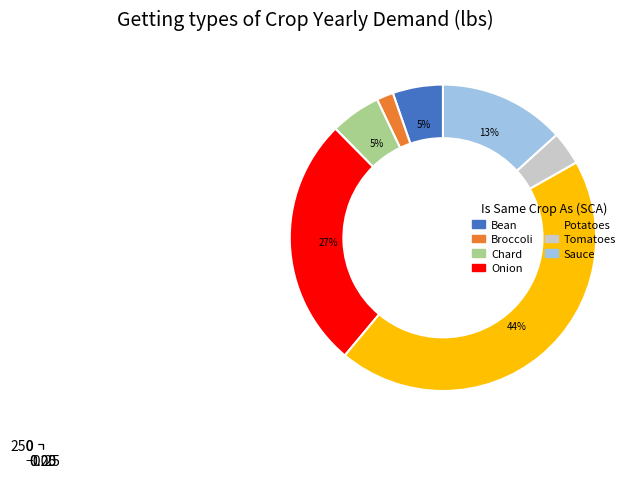

Rank the categories by value from highest to lowest.

Potatoes, Onion, Sauce, Bean, Chard, Tomatoes, Broccoli